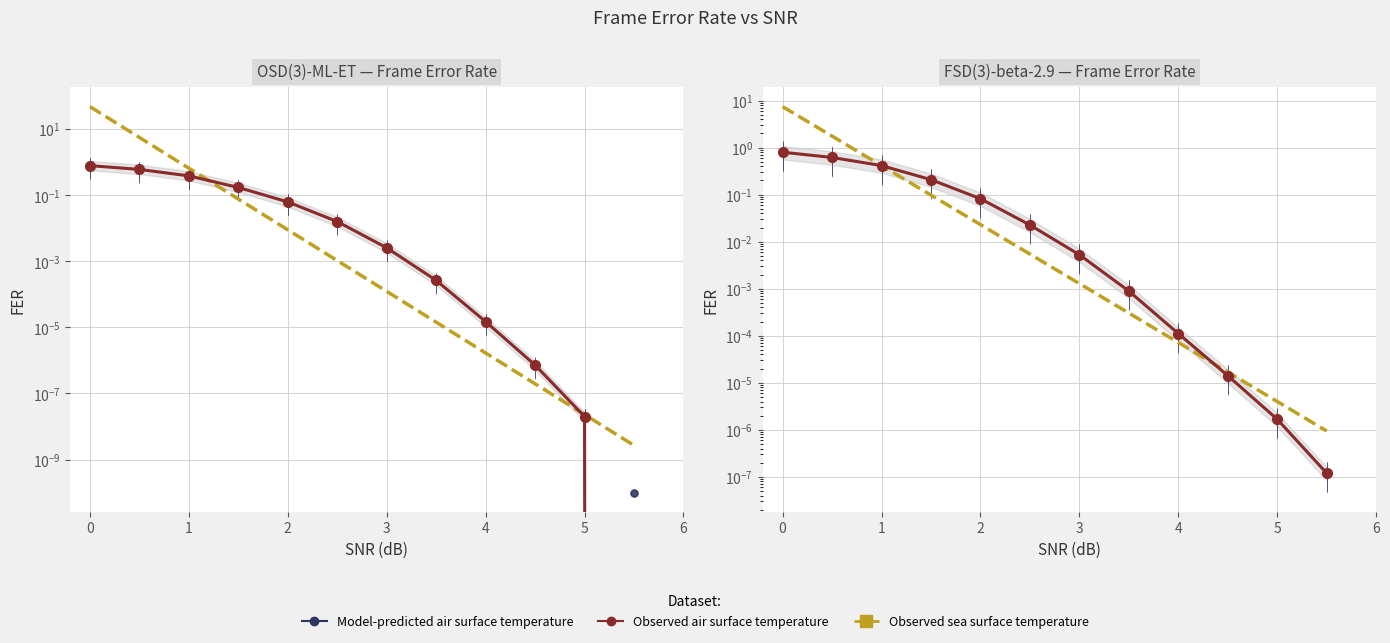

How many categories are shown in the chart?

12